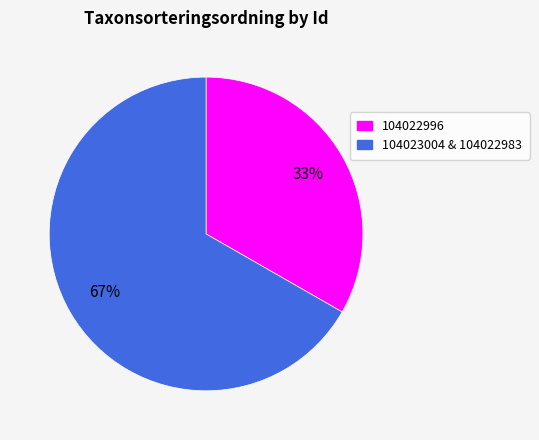

To the nearest percent, what is the average slice percentage?

50%